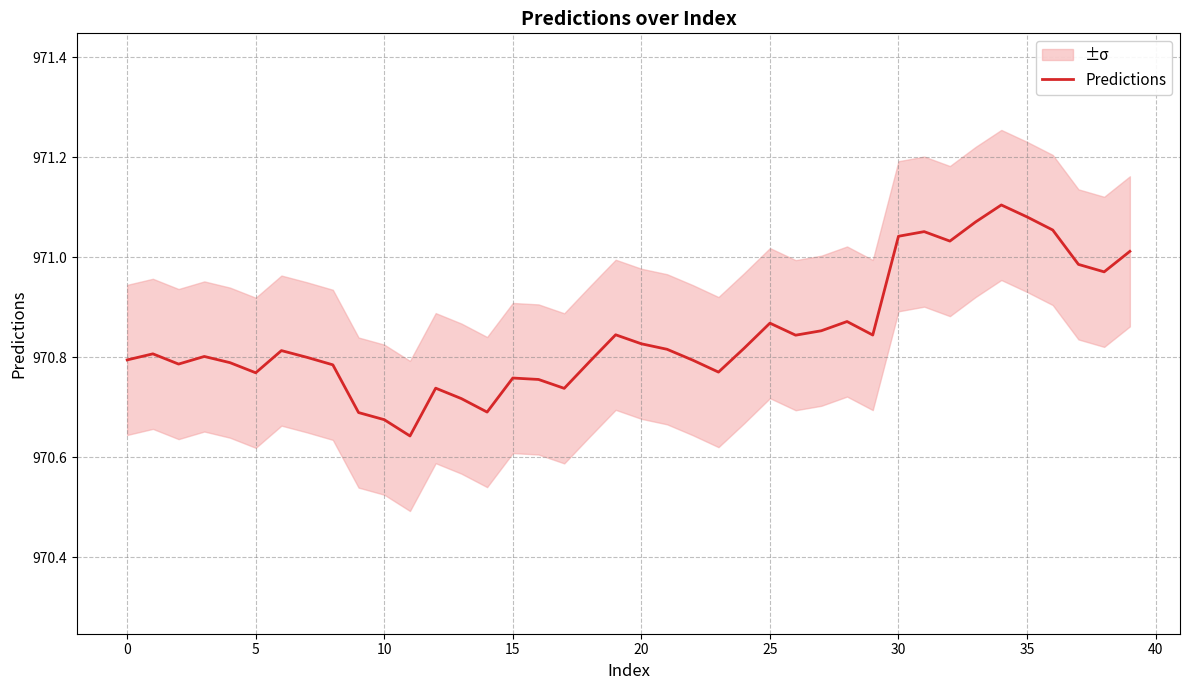

True or false: there are more than 2 points higher than both neighbors.

True